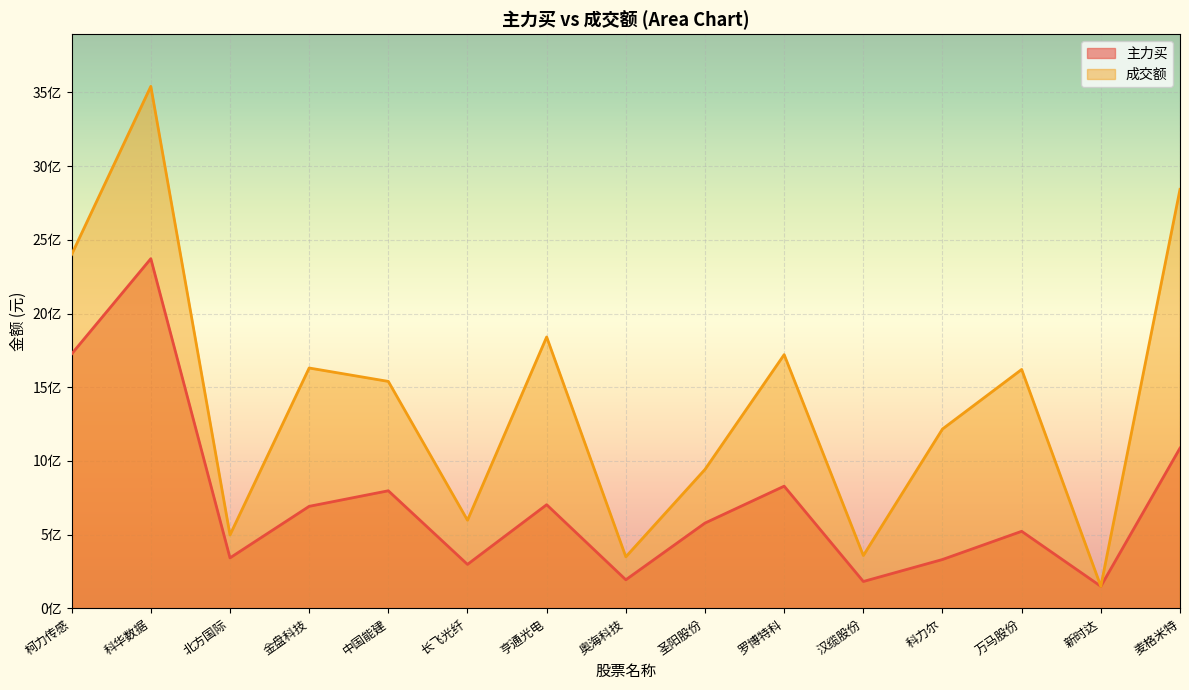

What are all the series names shown in the legend?

主力买, 成交额